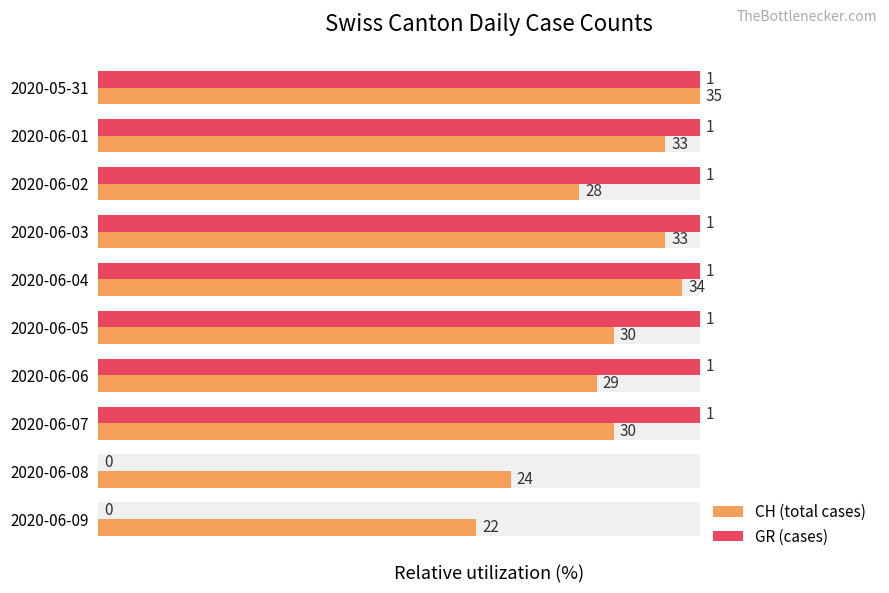

Does the chart contain any negative values?

No